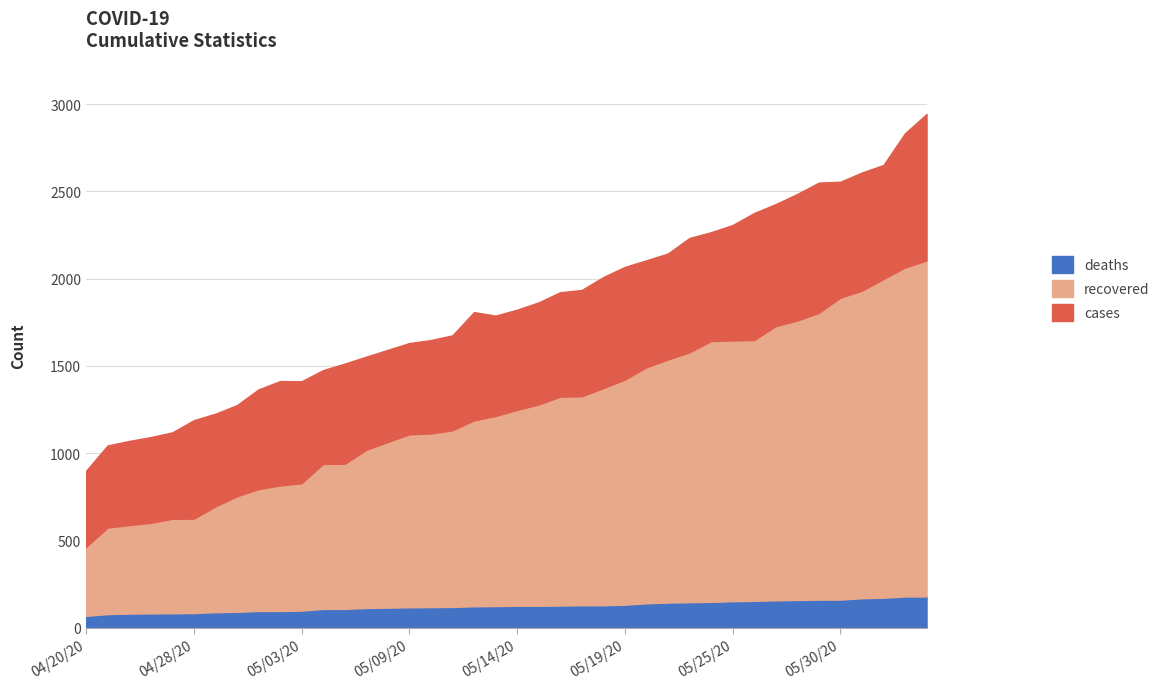

True or false: recovered has a value of 1911 at 05/15/20.

False